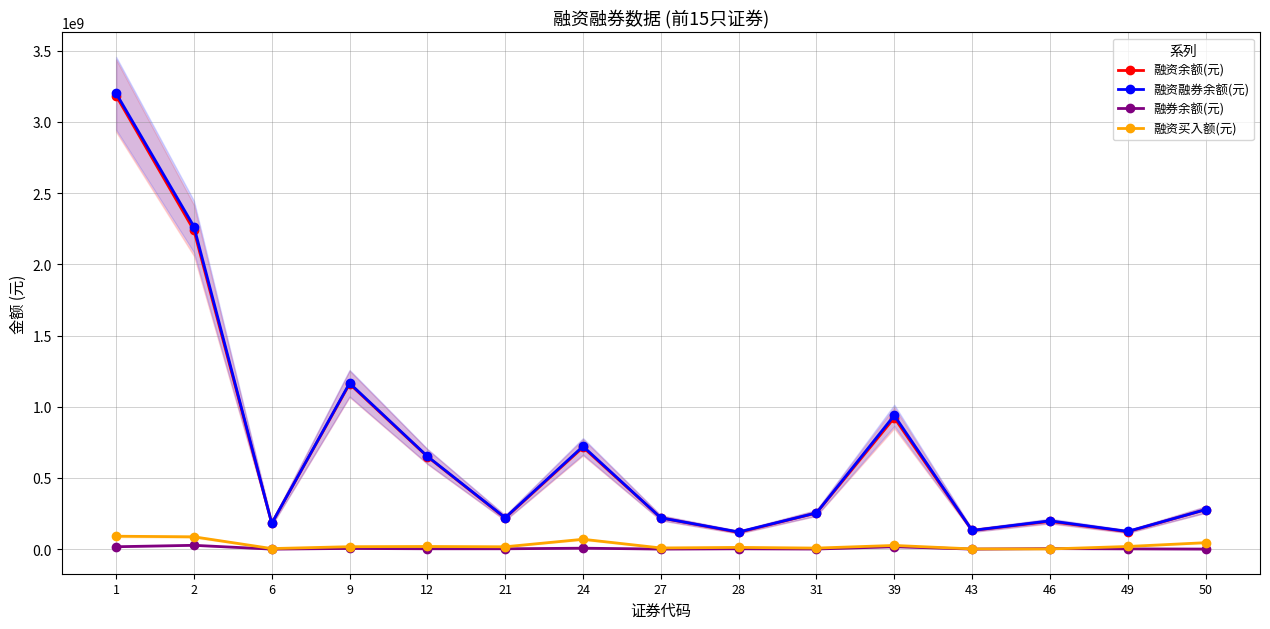

The 融资余额(元) series shows 130924781 at 43. True or false?

True